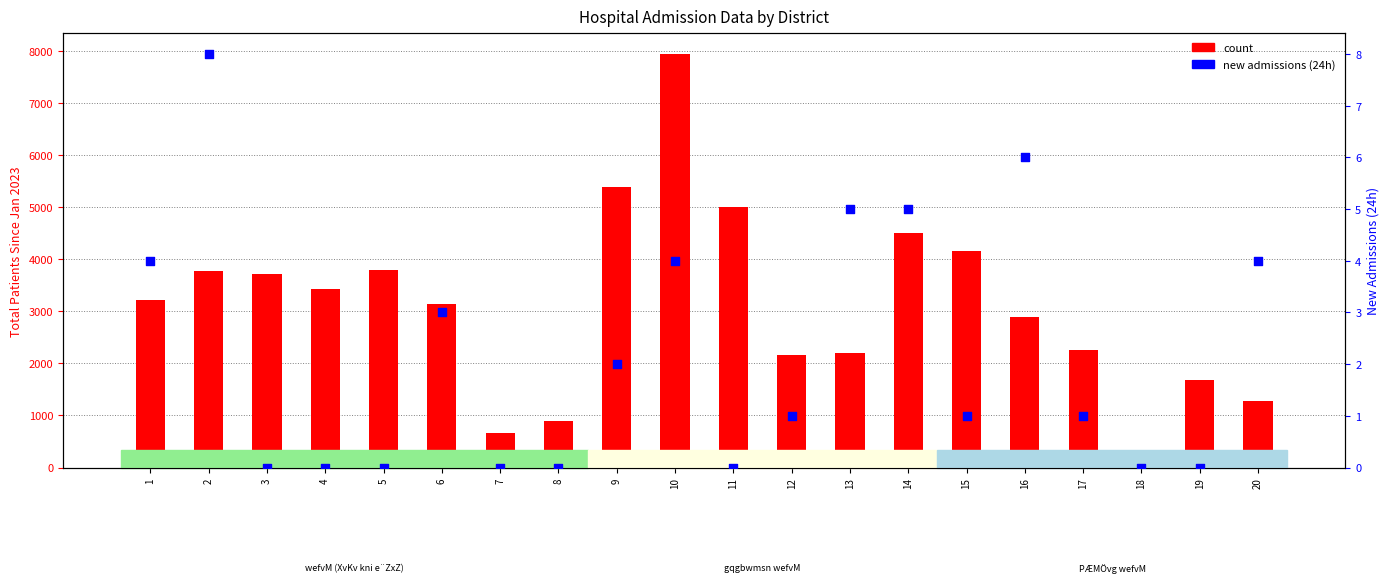

What is the total value across all series at 5?

3790